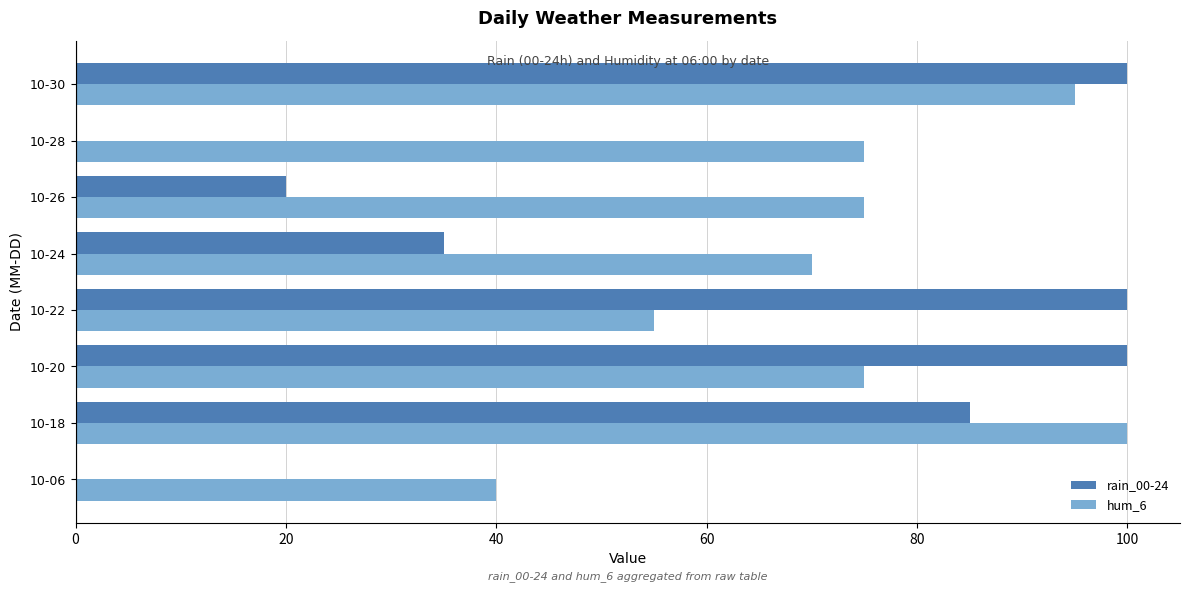

At which category is the sum across all series the highest?

10-30